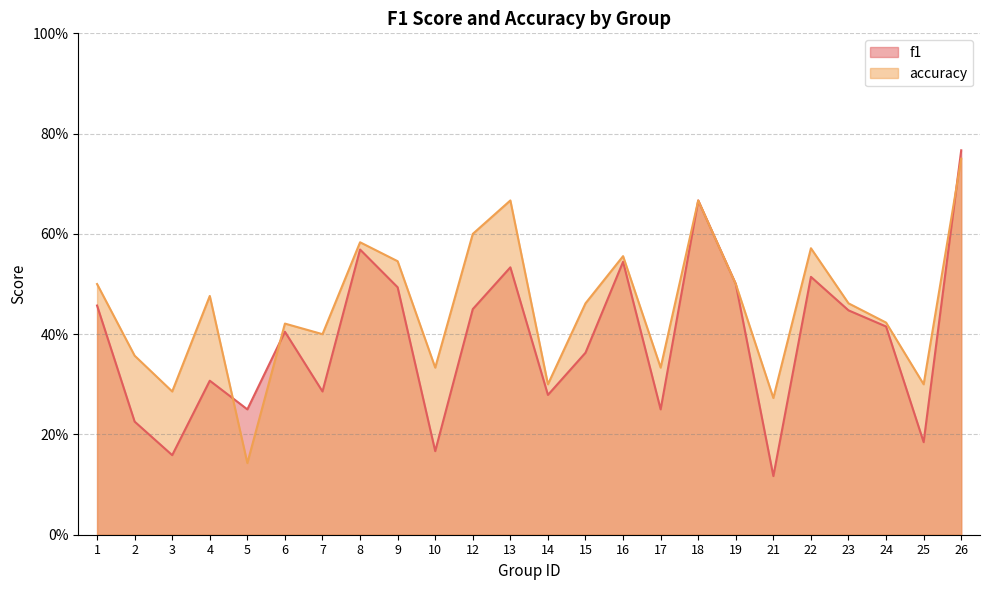

What is the average value of the f1 series?

0.4